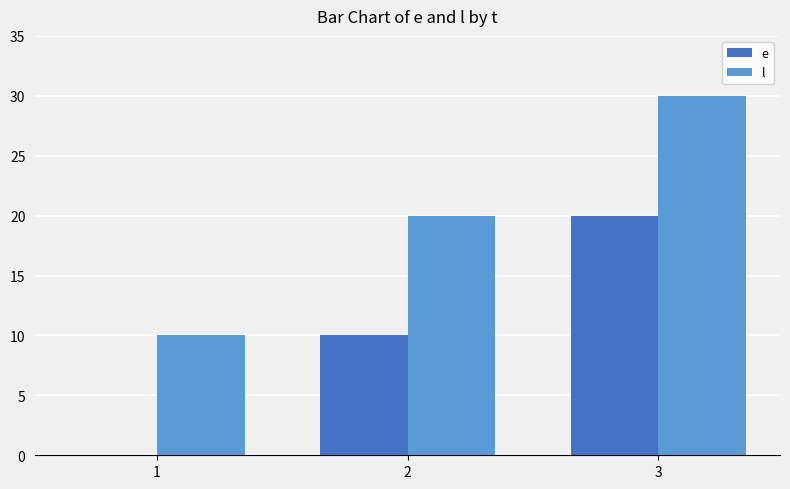

How many series are shown in this chart?

2